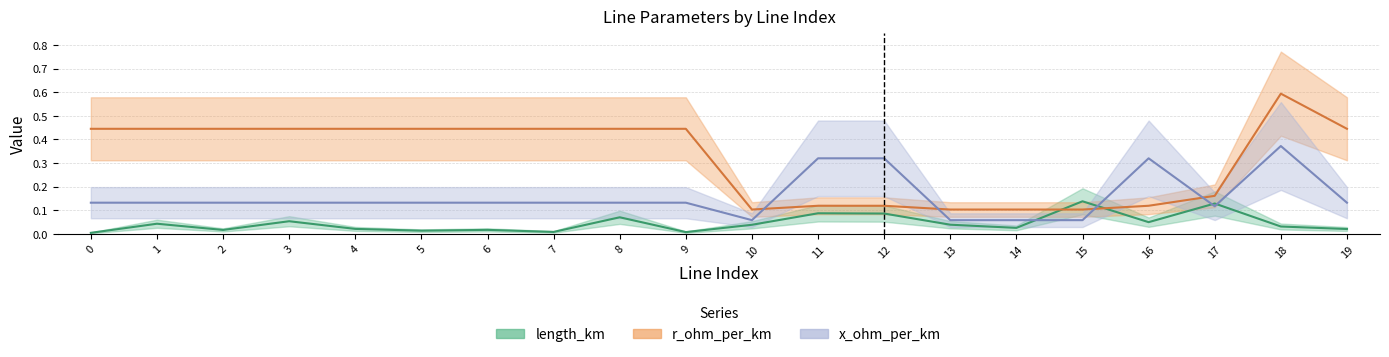

What is the value of the r_ohm_per_km point at the 13th from the left?

0.1